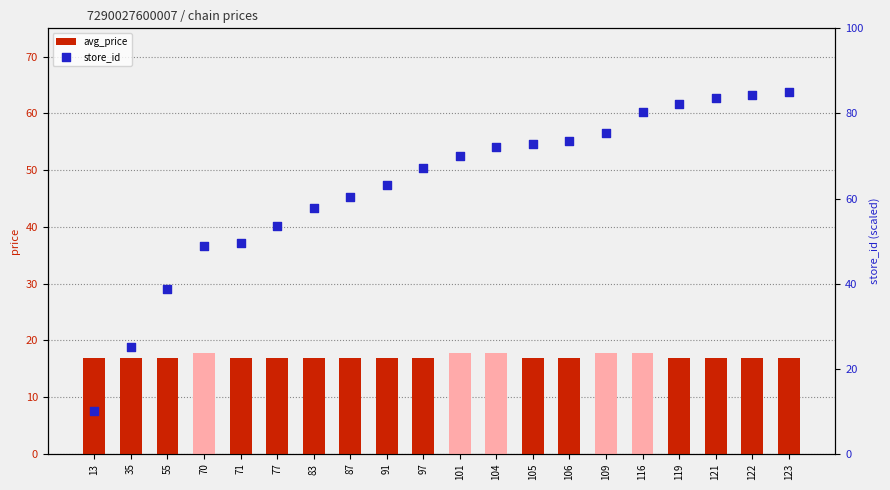

Is the value of store_id at 13 greater than the value of avg_price at 101?

No